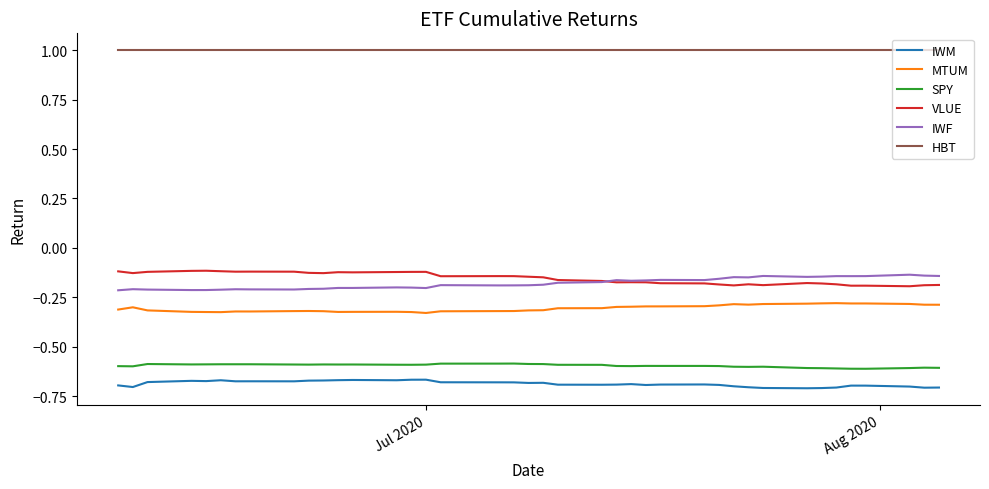

True or false: IWF and MTUM intersect in this chart.

False